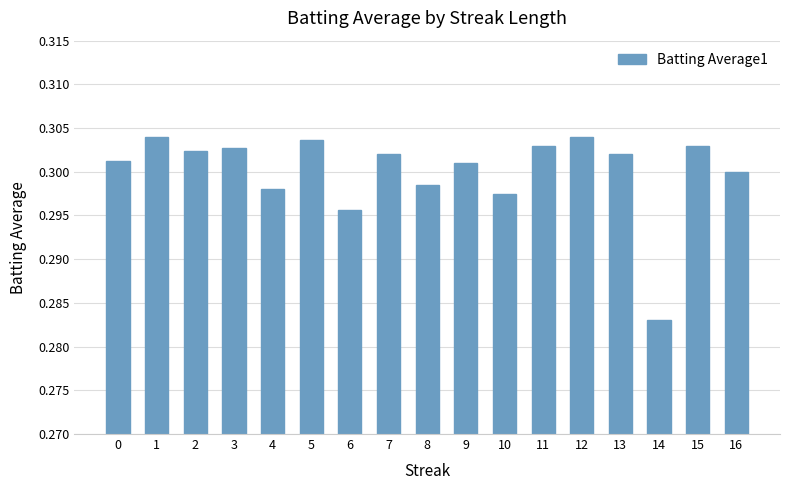

What is the sum of all values?

5.1